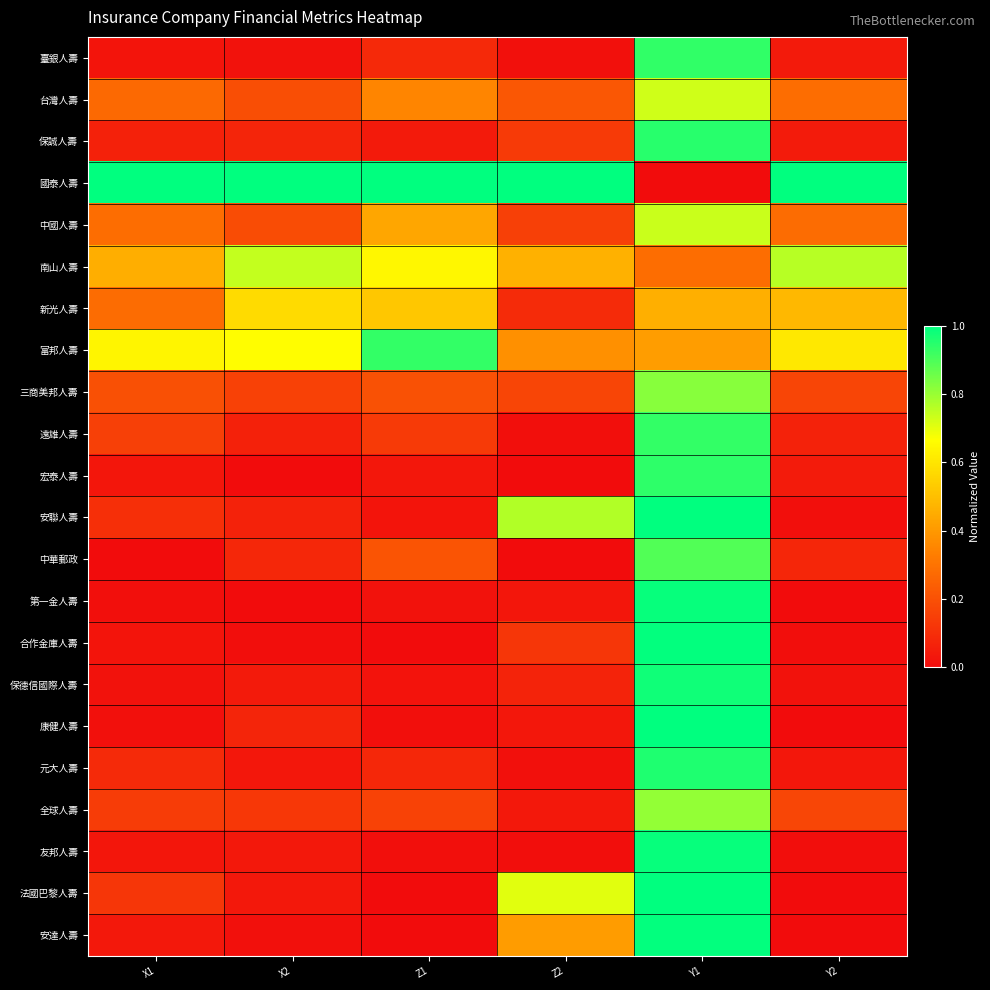

Which series changed the most between X1 and Y1?

國泰人壽